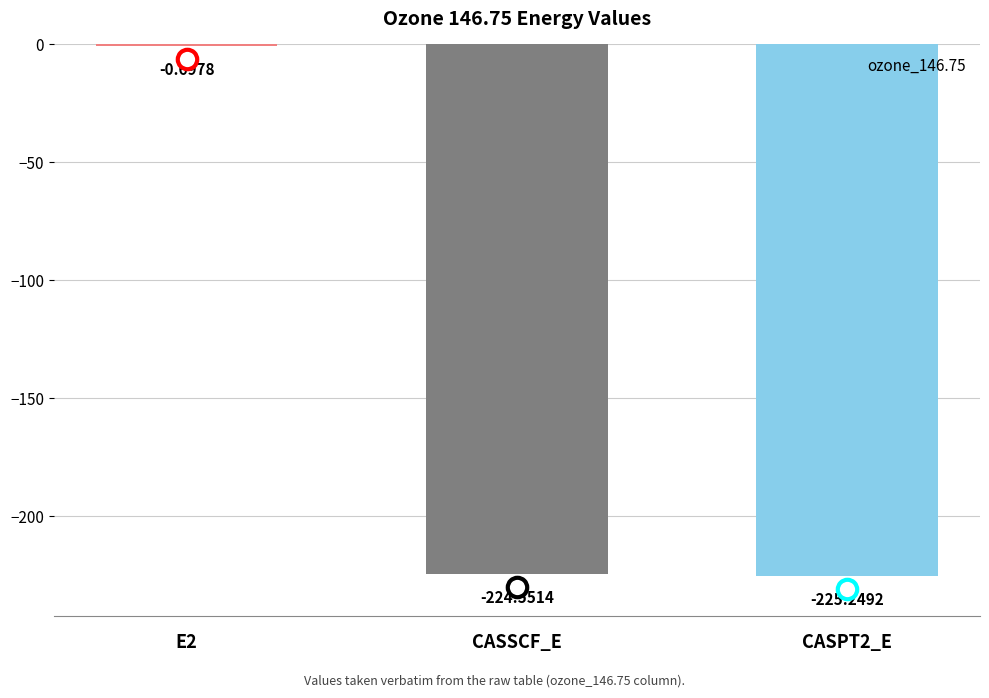

Between CASSCF_E and CASPT2_E, which is larger?

CASSCF_E